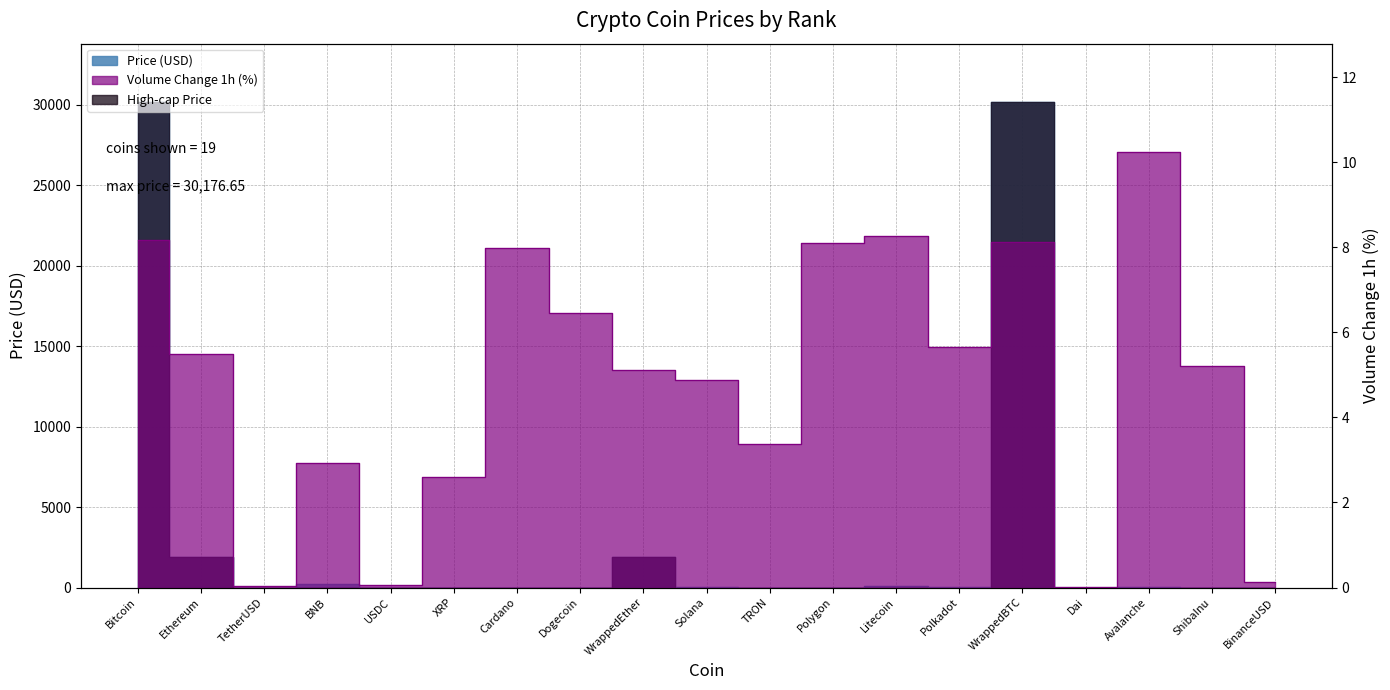

Reading left to right, what are all the values shown in this chart?

Price: 30176.7	1876.7	1.0	250.2	1.0	0.5	0.3	0.1	1869.8	17.1	0.1	0.7	85.5	4.8	30149.1	1.0	12.9	0.0	1.0
Volume_pct: 8.2	5.5	0.0	2.9	0.1	2.6	8.0	6.5	5.1	4.9	3.4	8.1	8.3	5.7	8.1	0.0	10.2	5.2	0.1